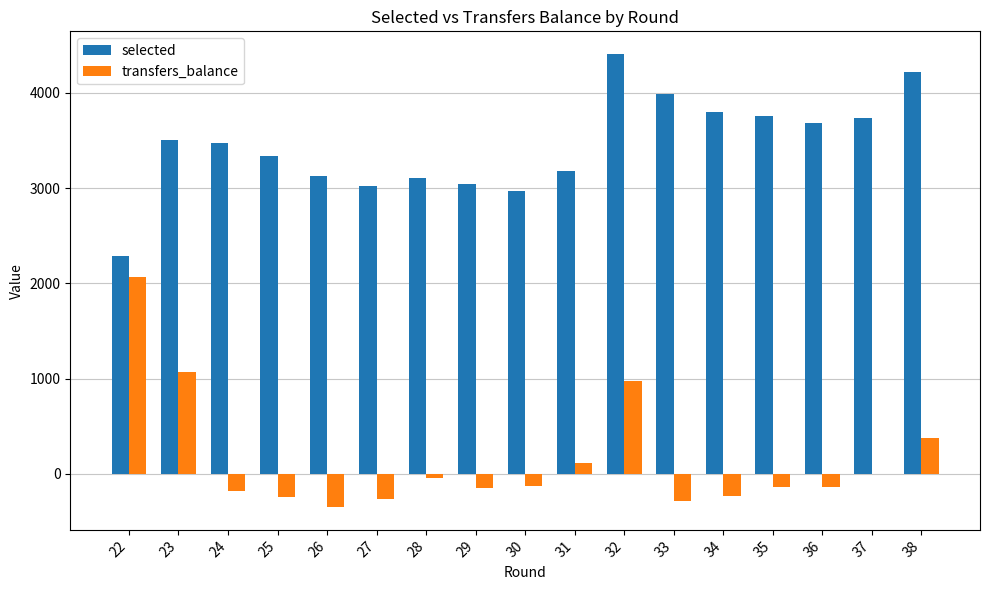

What is the sum of the selected values at 22 and 37?

6019